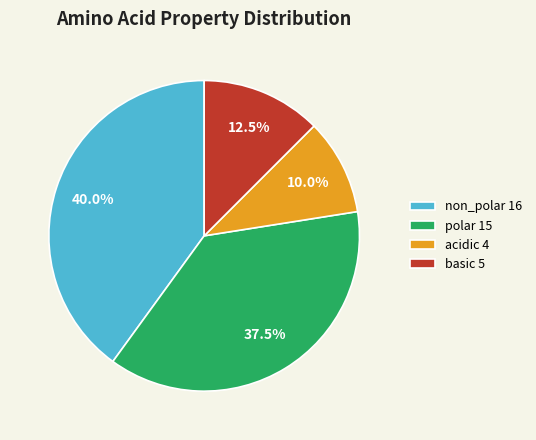

To the nearest percent, what is the combined percentage of non_polar and acidic?

50%